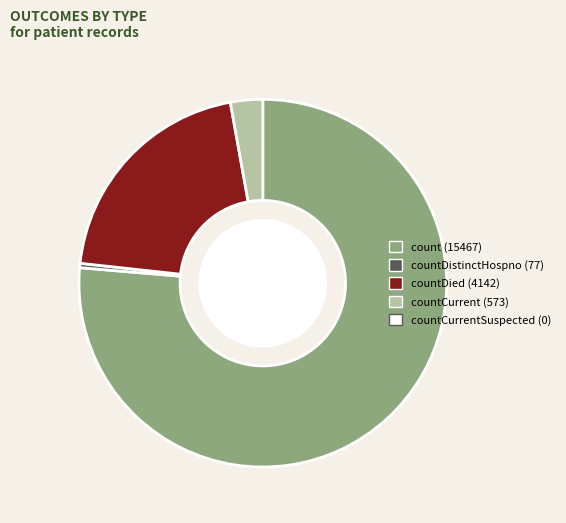

Is there any slice that represents more than half of the pie?

Yes